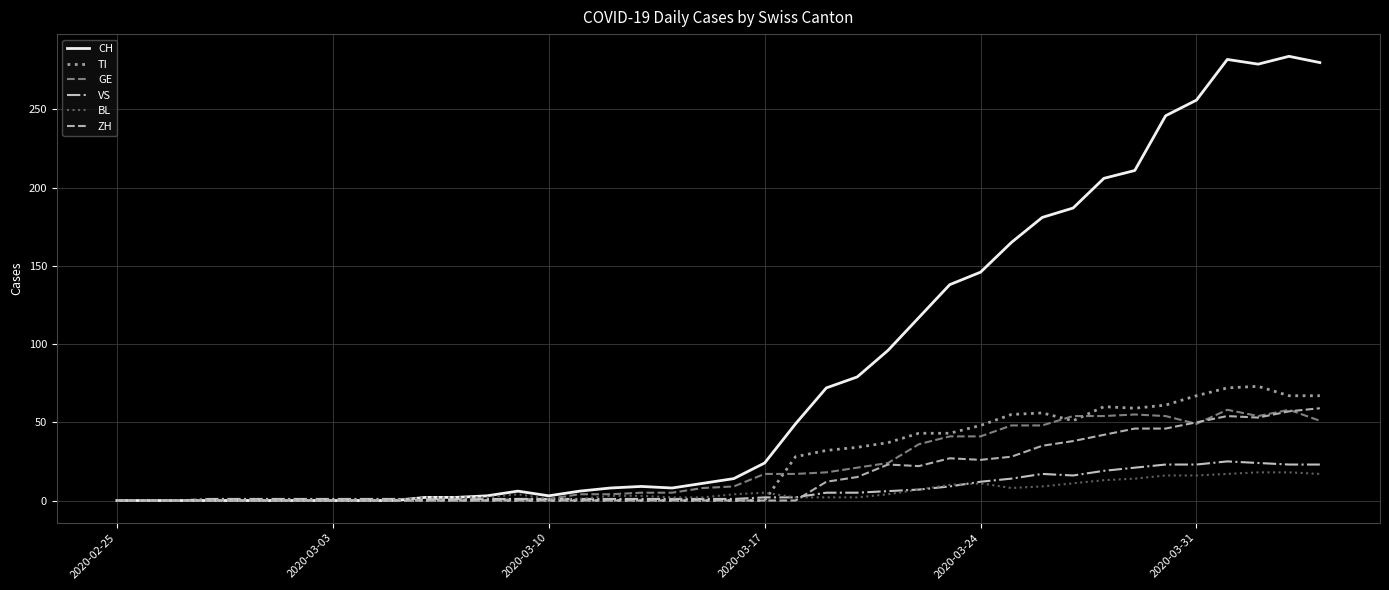

At how many categories does at least one series exceed 219?

6